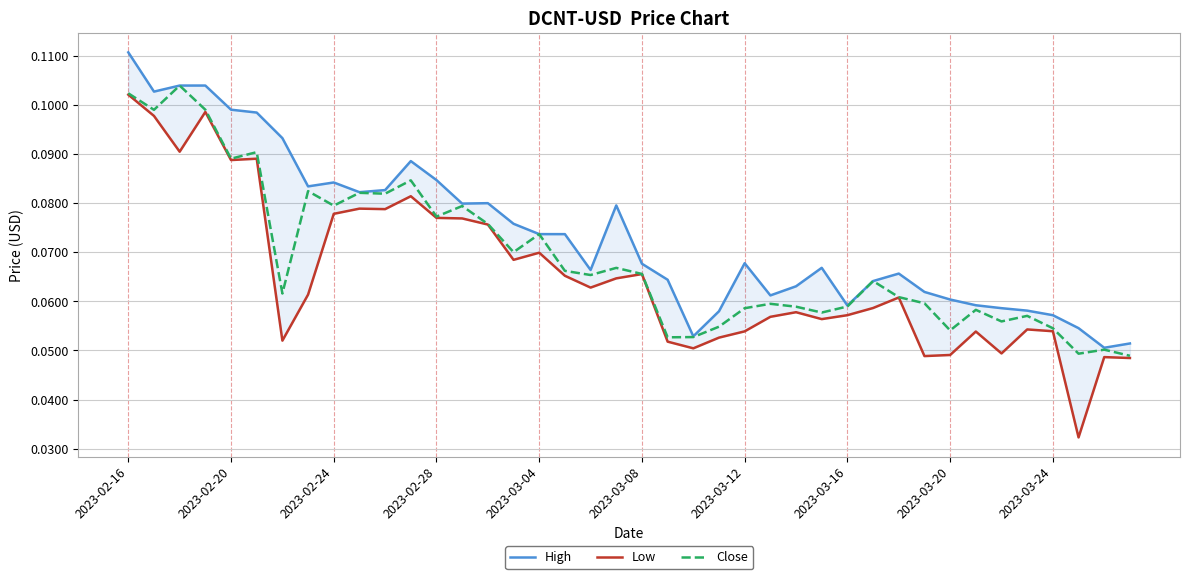

Is the value of Close at 17 greater than the value of High at 2023-03-04?

No